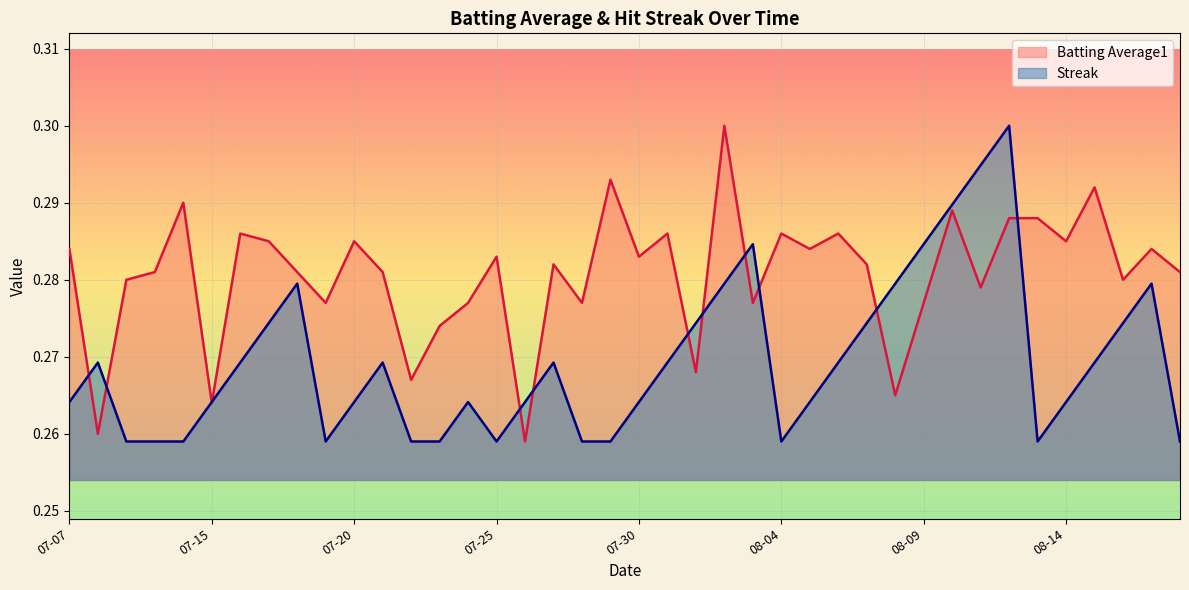

Reading right to left, extract all data points from this chart.

Batting Average1: 0.3	0.3	0.3	0.3	0.3	0.3	0.3	0.3	0.3	0.3	0.3	0.3	0.3	0.3	0.3	0.3	0.3	0.3	0.3	0.3	0.3	0.3	0.3	0.3	0.3	0.3	0.3	0.3	0.3	0.3	0.3	0.3	0.3	0.3	0.3	0.3	0.3	0.3	0.3	0.3
Streak: 0.3	0.3	0.3	0.3	0.3	0.3	0.3	0.3	0.3	0.3	0.3	0.3	0.3	0.3	0.3	0.3	0.3	0.3	0.3	0.3	0.3	0.3	0.3	0.3	0.3	0.3	0.3	0.3	0.3	0.3	0.3	0.3	0.3	0.3	0.3	0.3	0.3	0.3	0.3	0.3